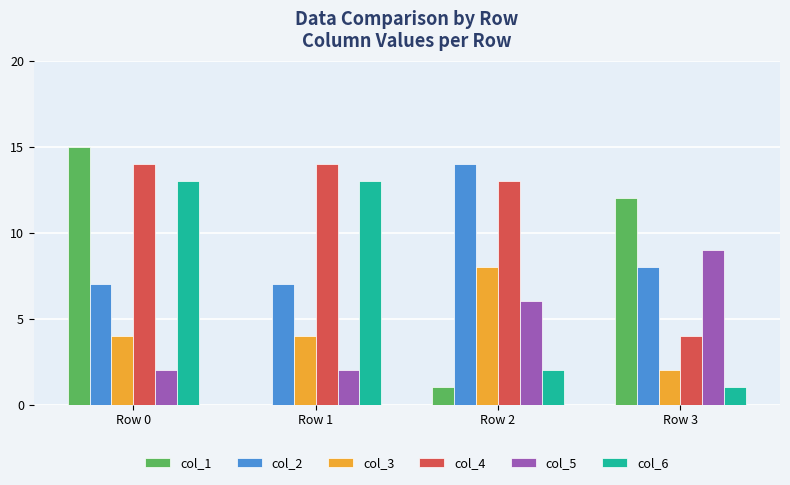

True or false: col_1 has a value of 12 at Row 3.

True